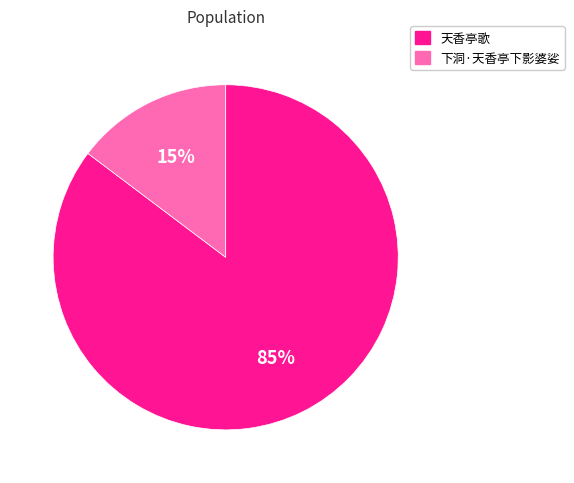

True or false: 下洞·天香亭下影婆娑 accounts for 15% of the total.

True